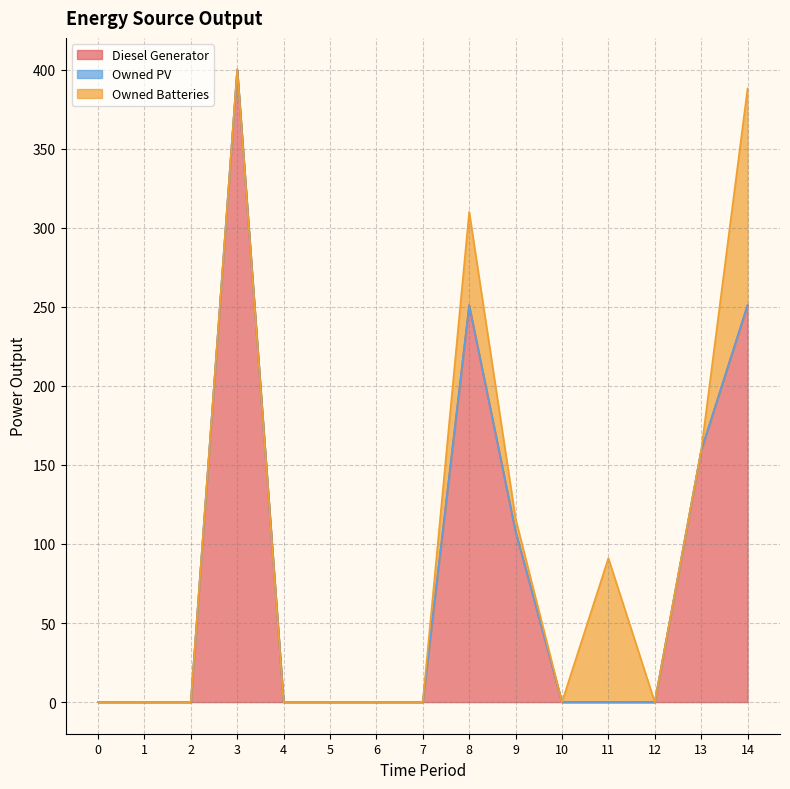

True or false: Owned Batteries and Owned PV cross at least once.

False